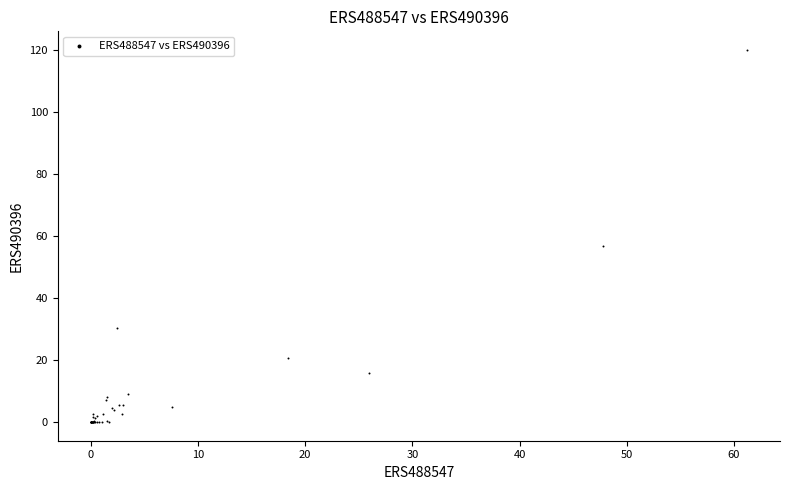

What Y value in the scatter plot is closest to 60?

57.0